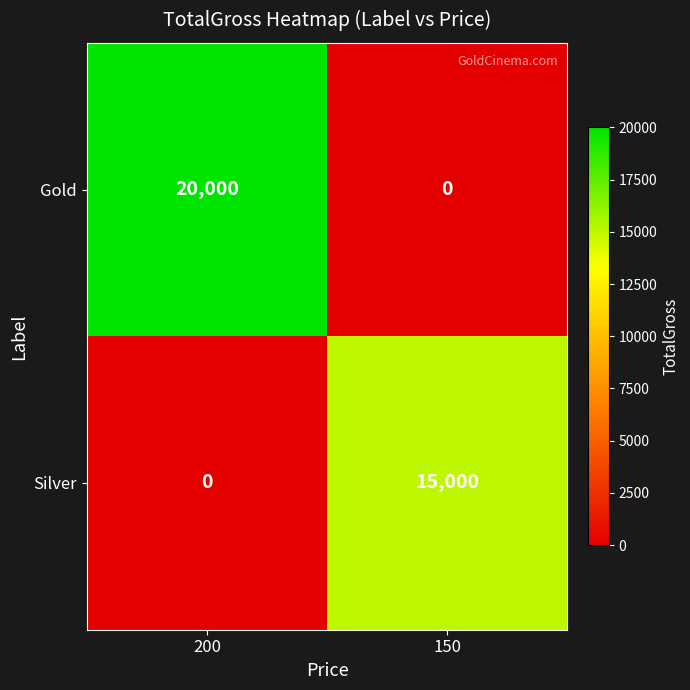

At how many categories does at least one series exceed 371?

2